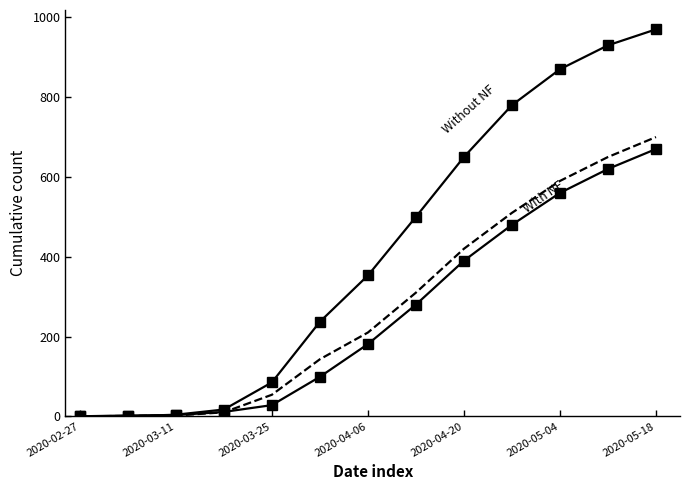

The value of With NF at 11 is 620. True or false?

True